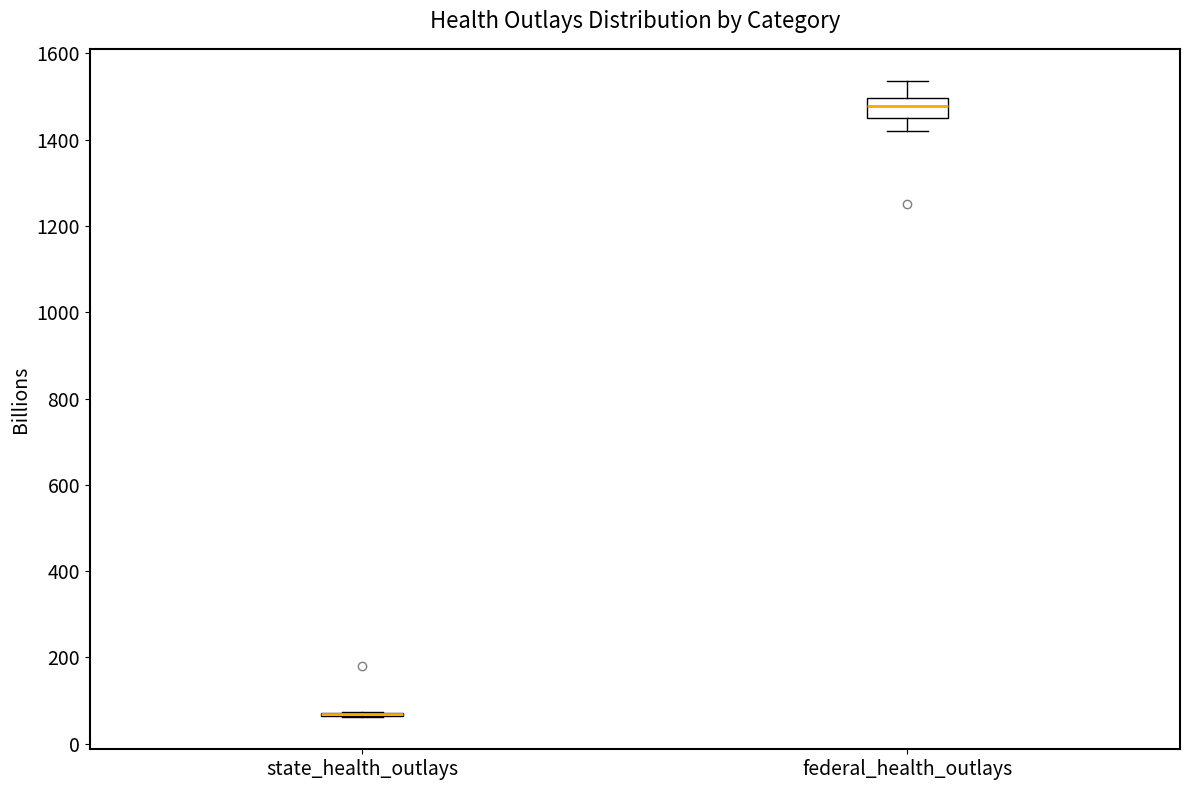

Reading left to right, read every box against the y-axis: the position of its median line, the range the box covers, and the ends of its whiskers. The values are not printed on the chart, so give them approximately, as read against the axis.

state_health_outlays: box collapsed to a line at 60, whiskers 60 to 80
federal_health_outlays: median 1480, box 1460 to 1500, whiskers 1420 to 1540